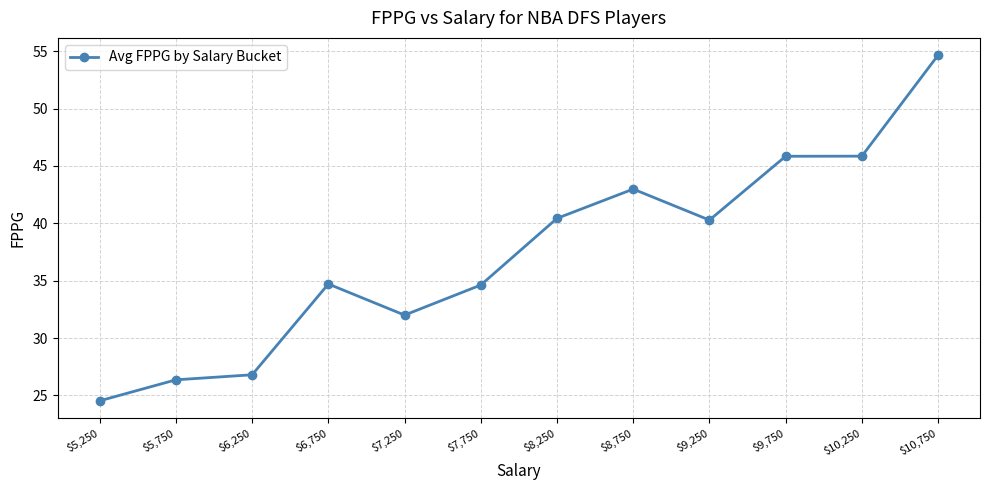

Which category has the lowest value across all series?

$5,250